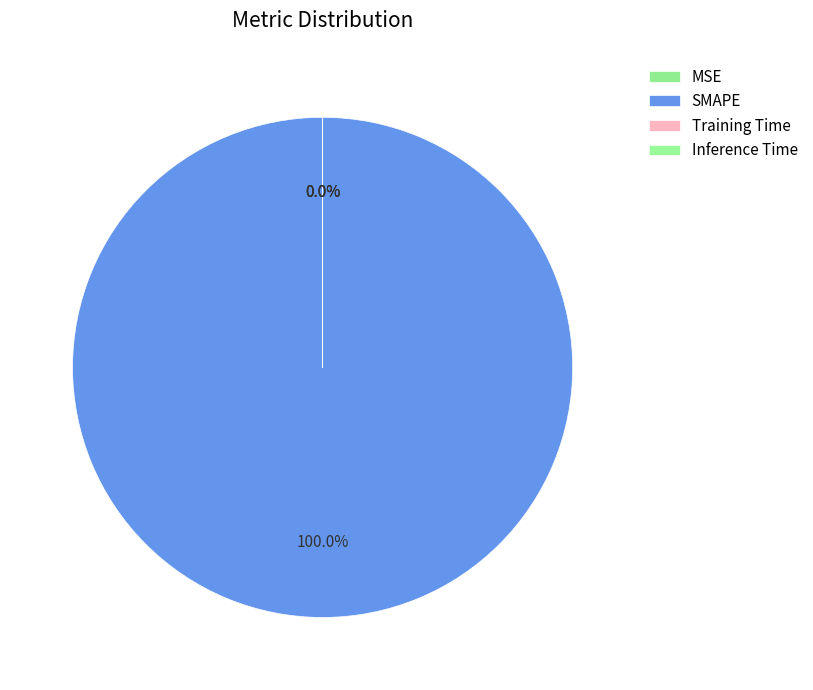

To the nearest percent, what is the average slice percentage?

25%